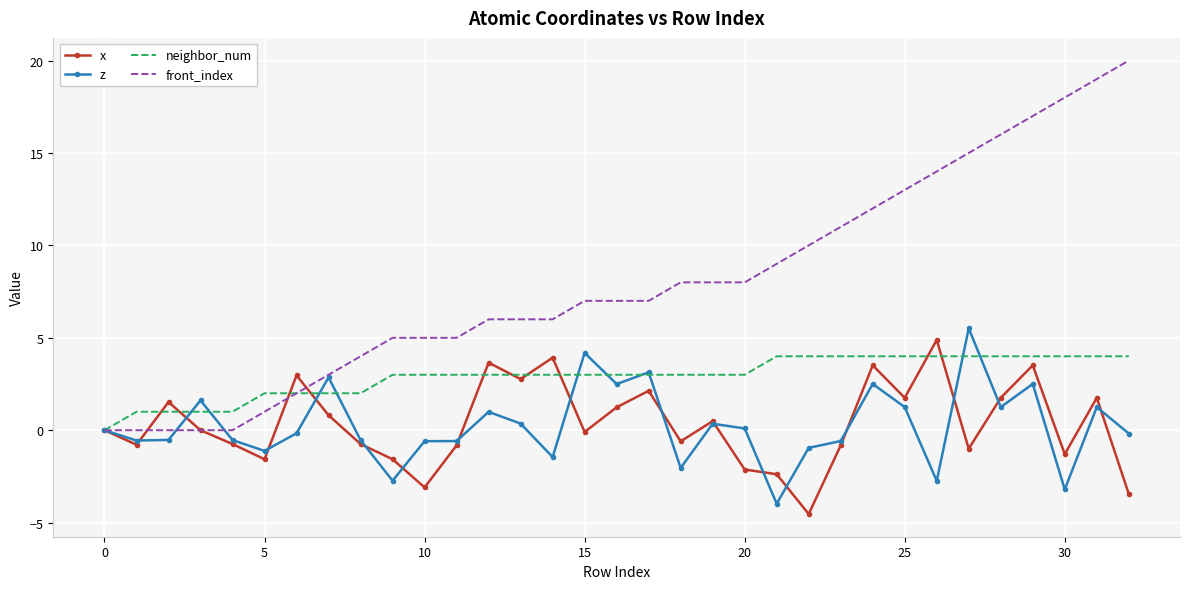

Which series has the largest range (max minus min)?

front_index